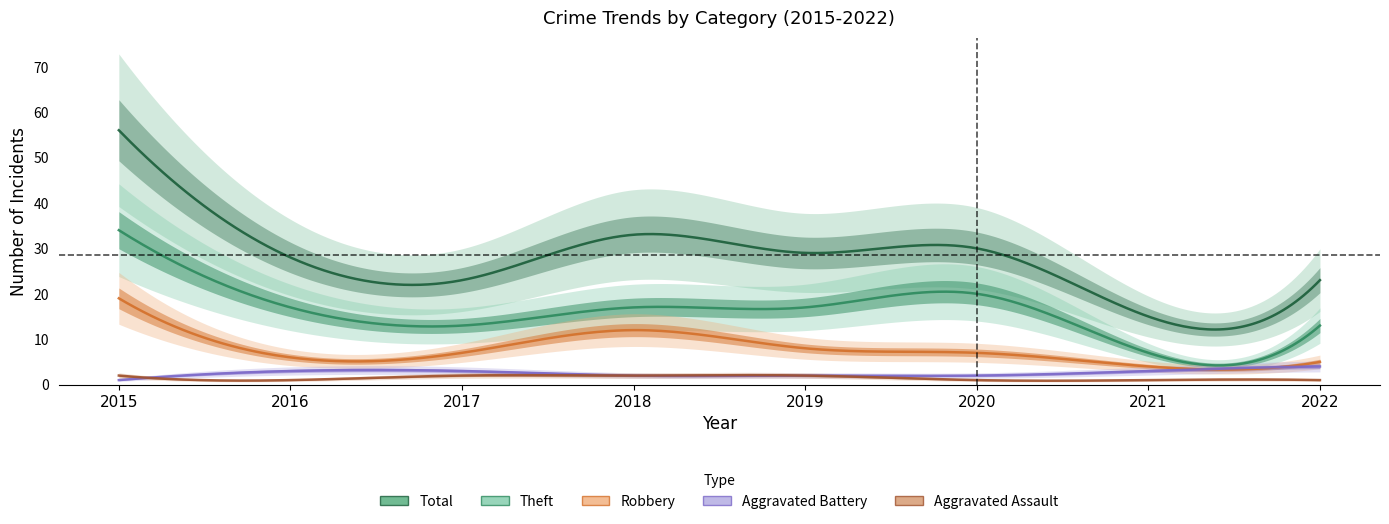

Which series changed the most between 2015 and 2021?

Total